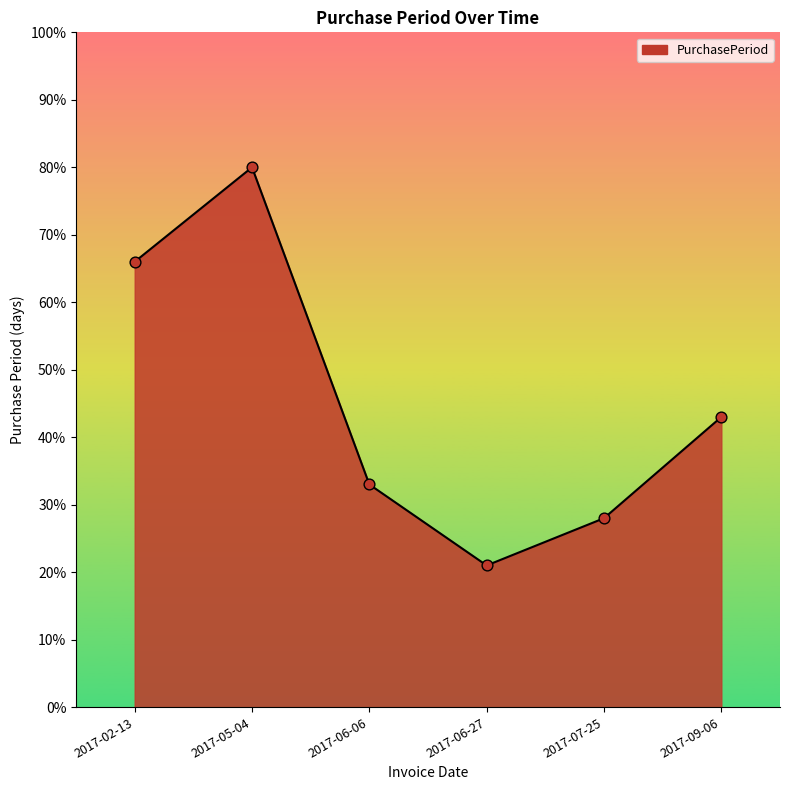

Approximately how many times larger is the value at 2017-05-04 compared to 2017-02-13?

1.2